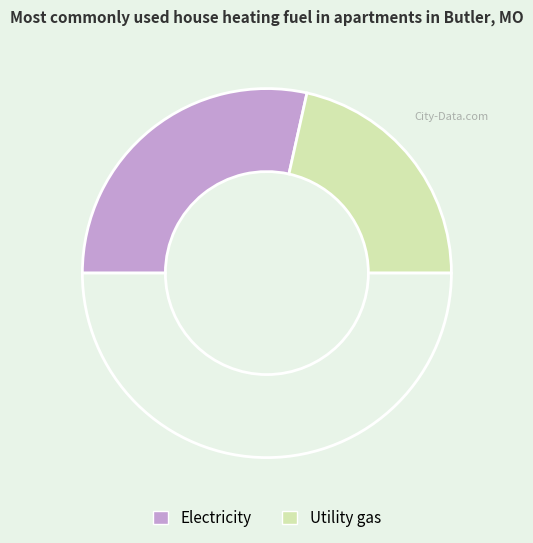

How many segments does this pie chart have?

3